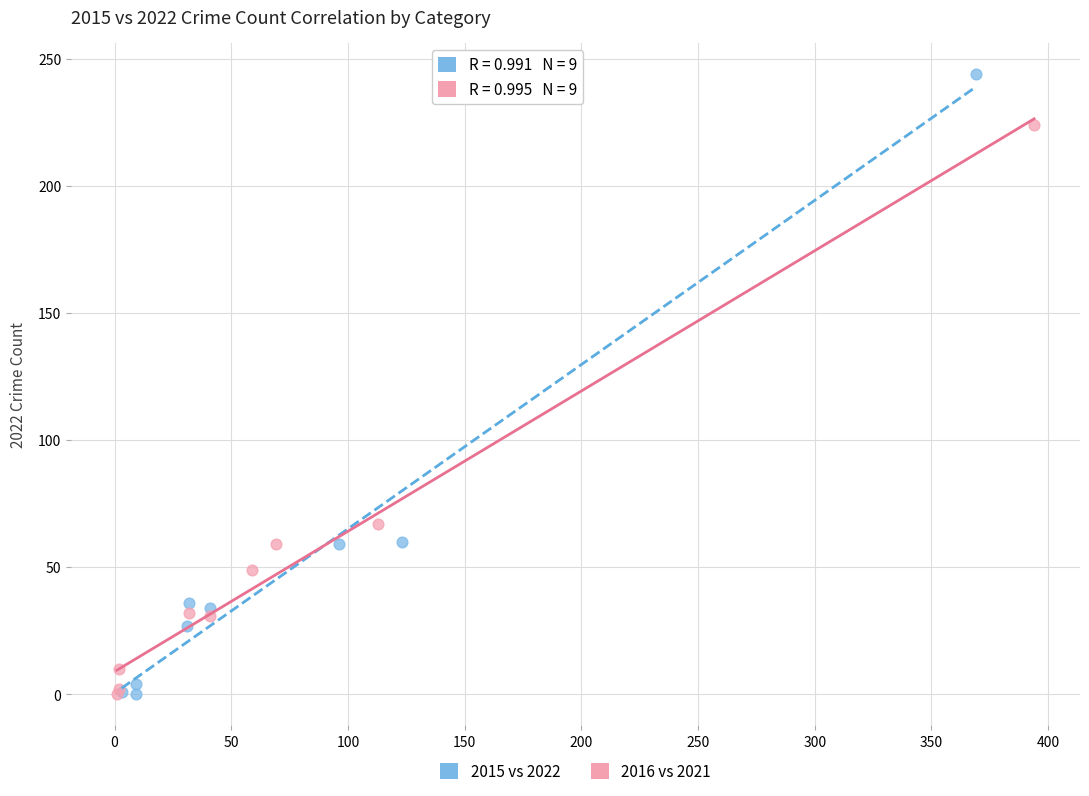

What are all the series names shown in the legend?

2015 vs 2022, 2016 vs 2021